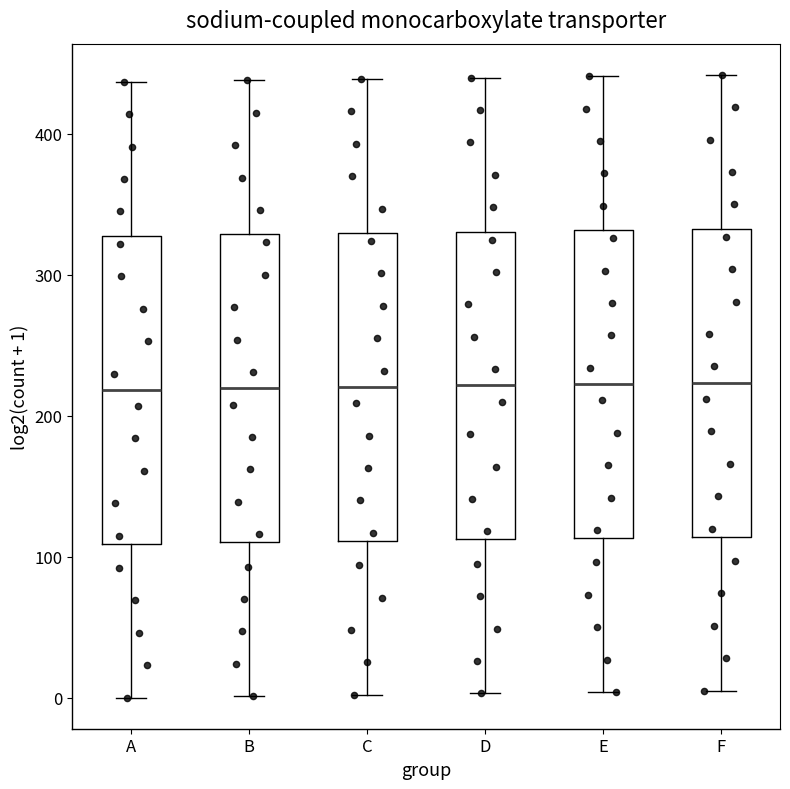

Reading left to right, transcribe this box plot: for each box, give where its median line is, the range the box spans, and where its two whiskers end, as read against the y-axis. The values are not printed on the chart, so give them approximately, as read against the axis.

A: median 220, box 110 to 330, whiskers 0 to 440
B: median 220, box 110 to 330, whiskers 0 to 440
C: median 220, box 110 to 330, whiskers 0 to 440
D: median 220, box 110 to 330, whiskers 0 to 440
E: median 220, box 110 to 330, whiskers 0 to 440
F: median 220, box 110 to 330, whiskers 10 to 440